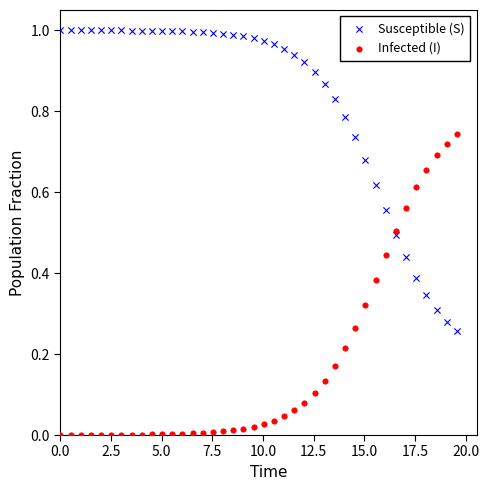

Which series contains the lowest Y value?

Infected (I)